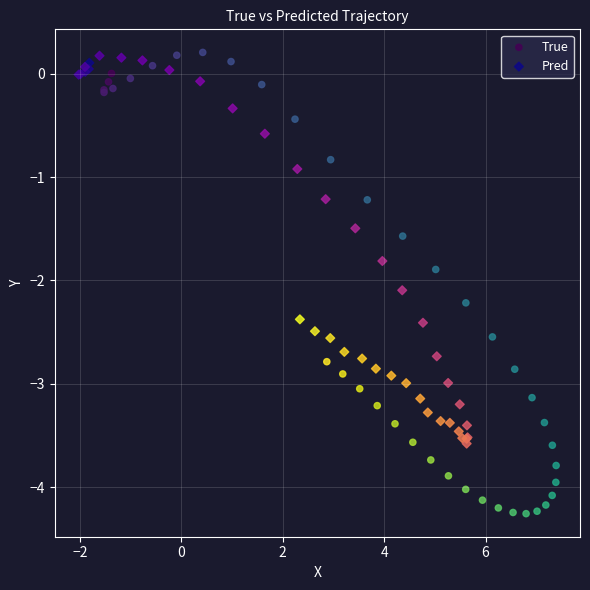

Which series contains the lowest Y value?

True